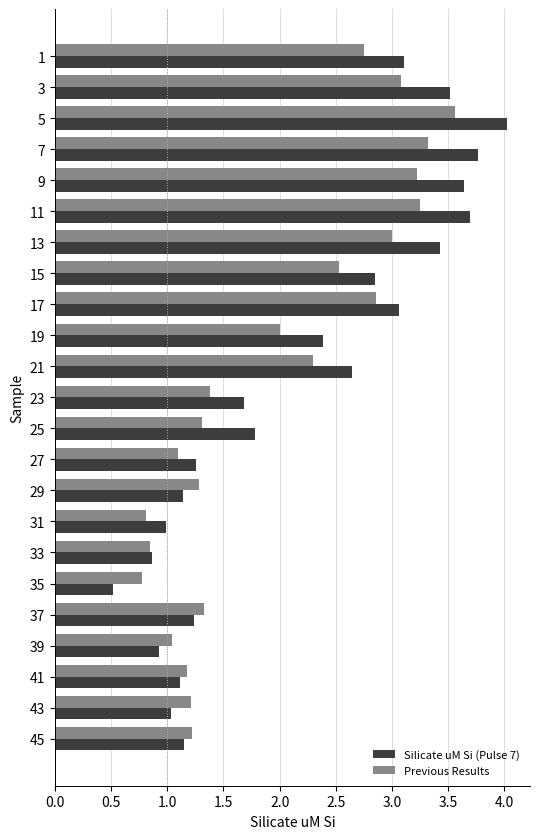

Between 11 and 15, which series saw the biggest shift?

Silicate uM Si (Pulse 7)